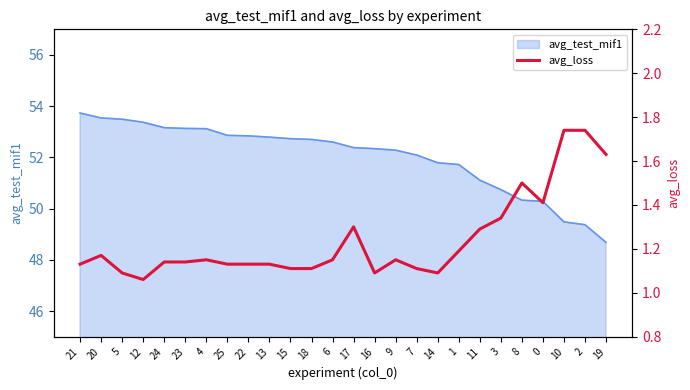

Is it true that avg_test_mif1 equals 52.7 at 15?

True